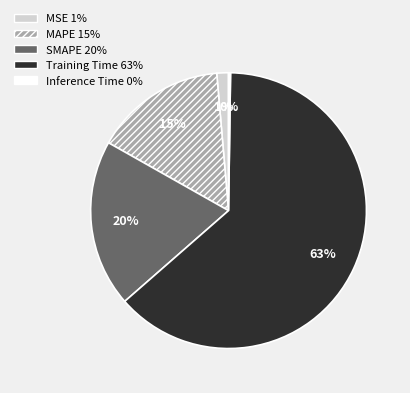

Is it true that MAPE is 15% of the pie?

True